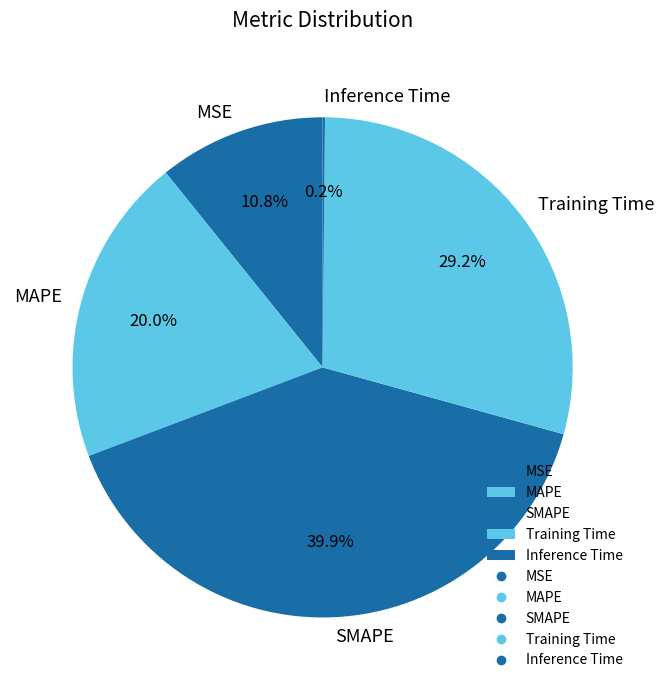

To the nearest percent, what is the average slice percentage?

20%